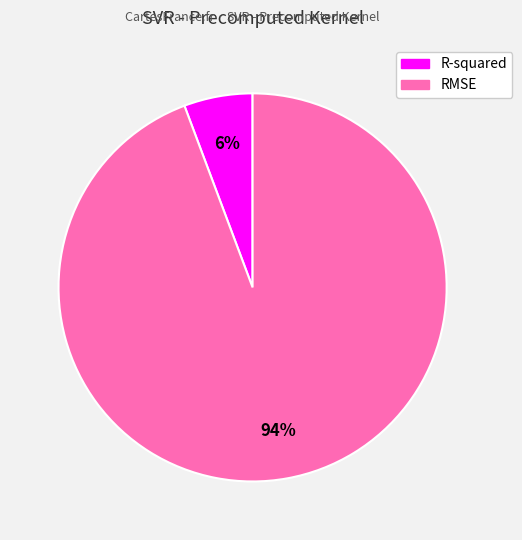

To the nearest percent, what is the combined percentage of RMSE and R-squared?

100%